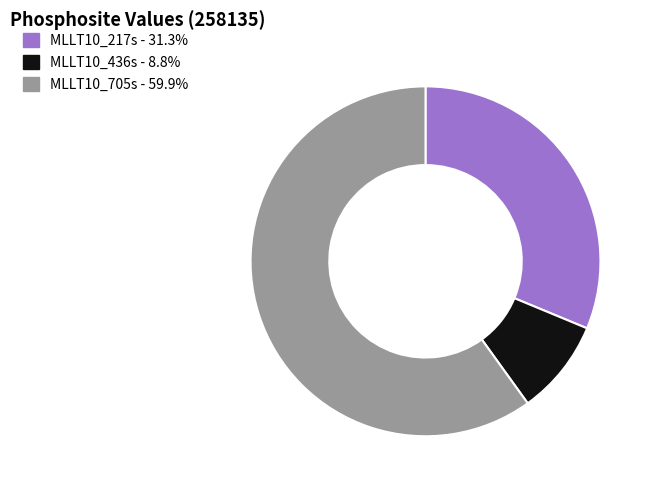

The MLLT10_705s slice represents 60% of the pie. True or false?

True